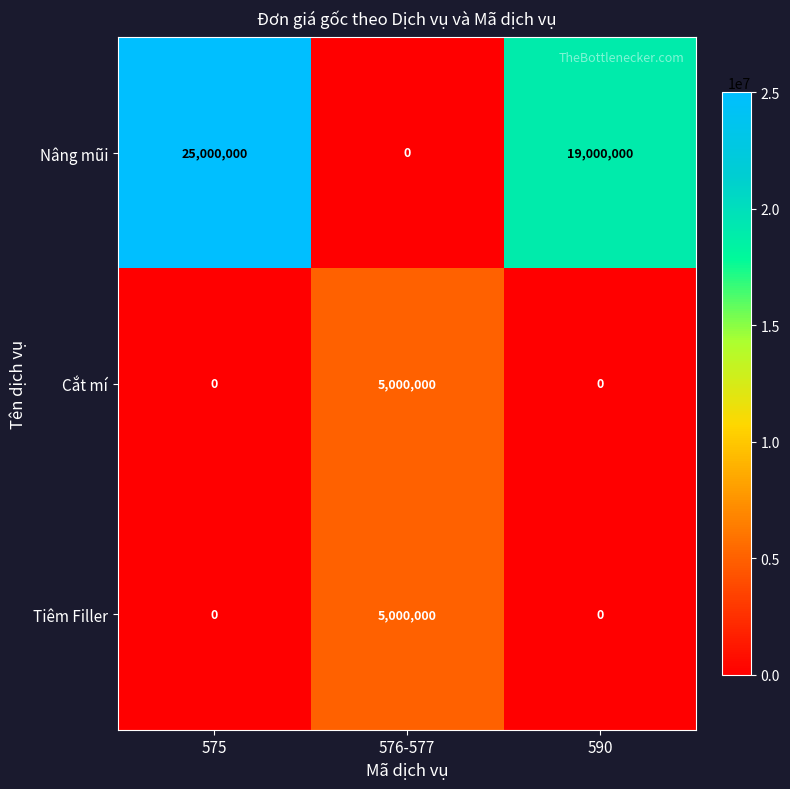

What is the greatest value displayed?

25000000